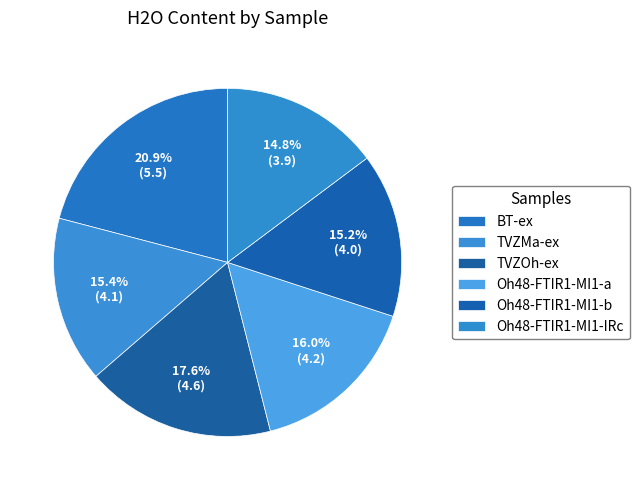

How many slices are in this pie chart?

6